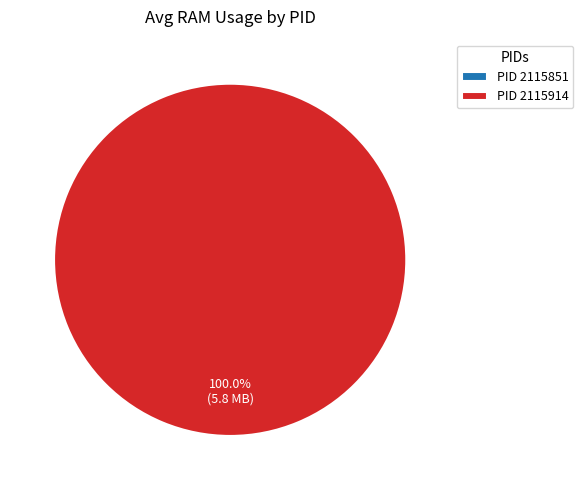

Rank the categories by value from highest to lowest.

2115914, 2115851